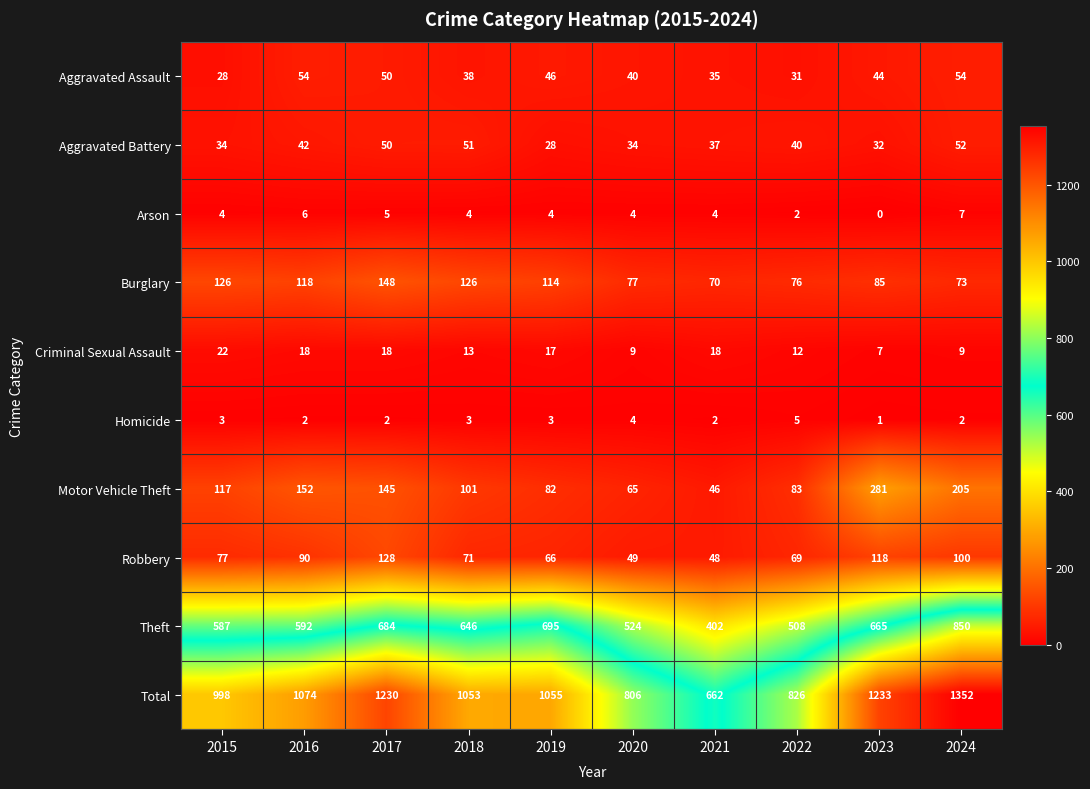

True or false: Criminal Sexual Assault has a value of 11 at 2021.

False